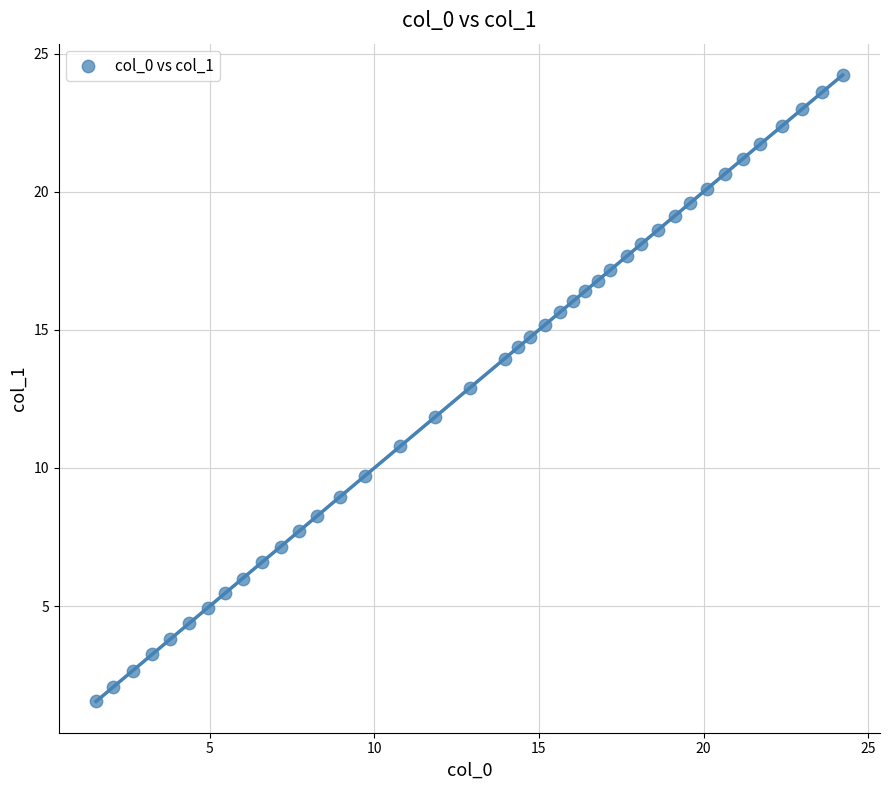

What is the range of Y values (max minus min)?

22.7